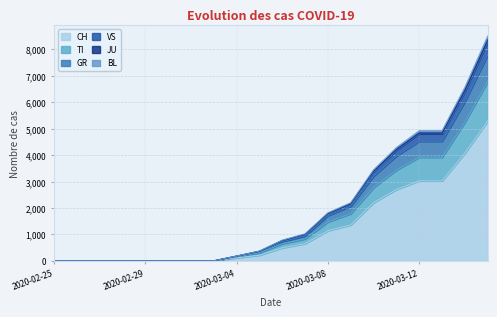

At which category is the sum across all series the highest?

2020-03-15